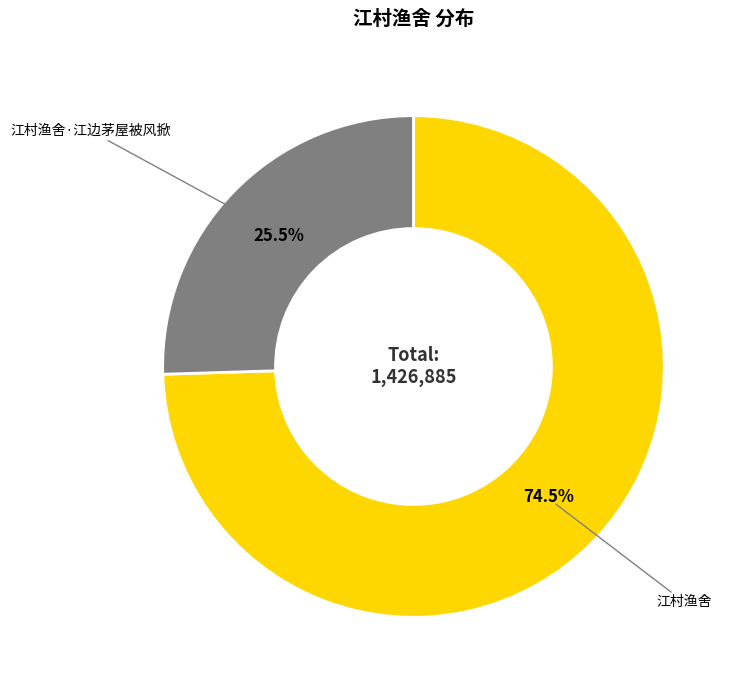

Is there any slice that represents more than half of the pie?

Yes